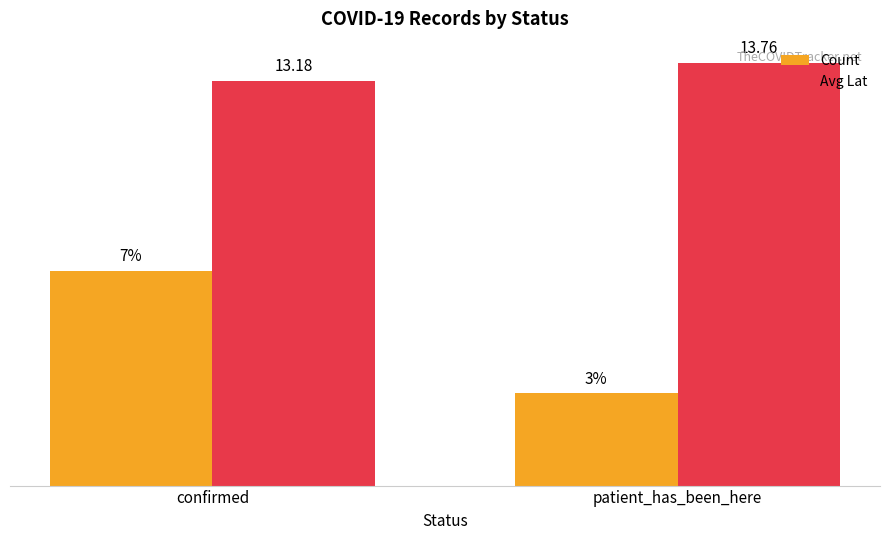

Which series has the largest range (max minus min)?

Count